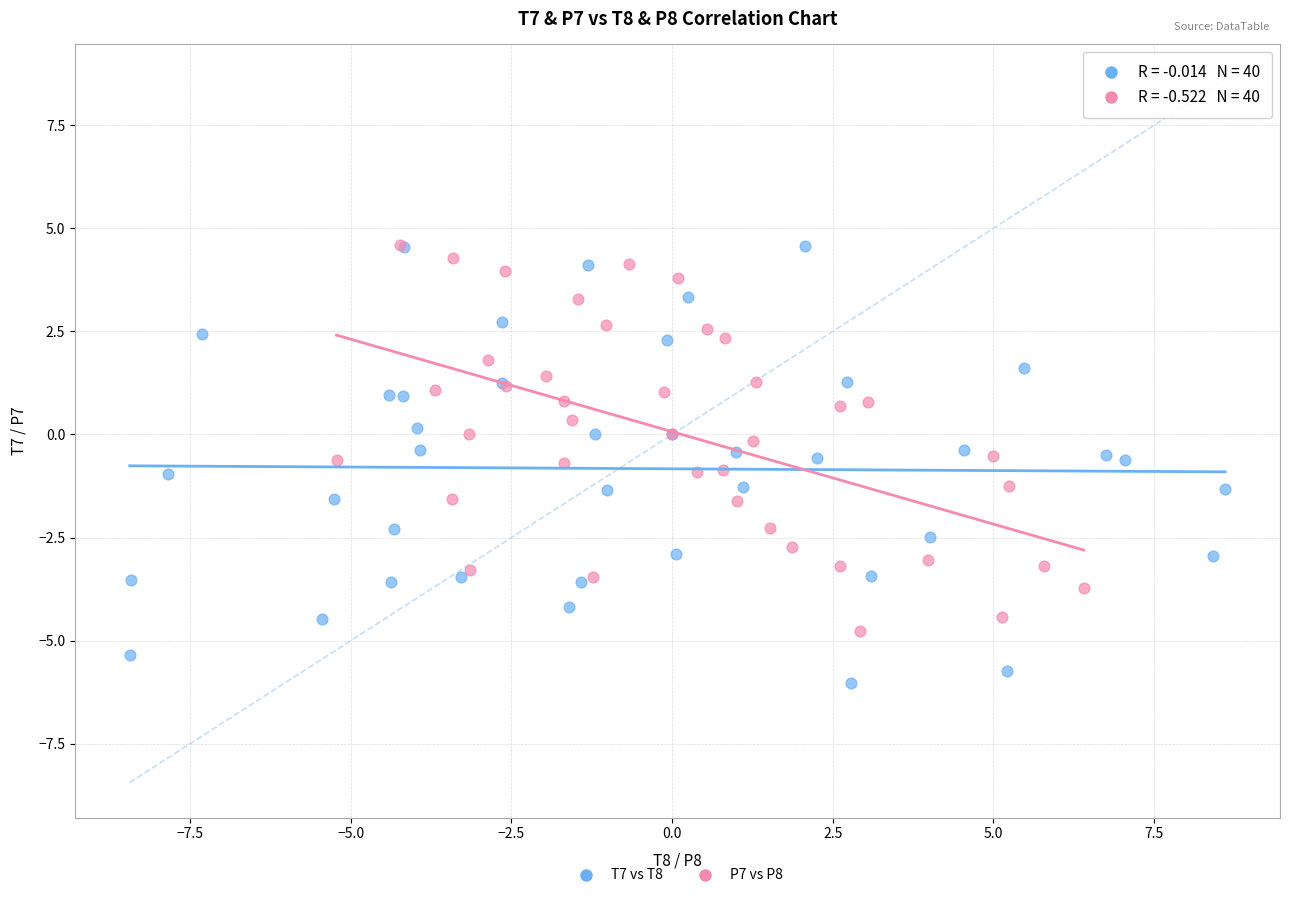

What are all the series names shown in the legend?

T7 vs T8, P7 vs P8